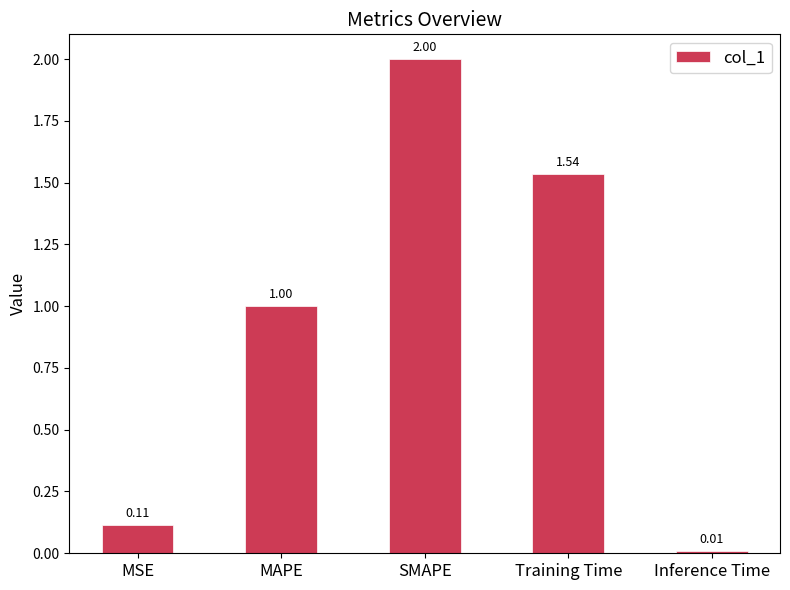

Which label corresponds to the largest value in the chart?

SMAPE